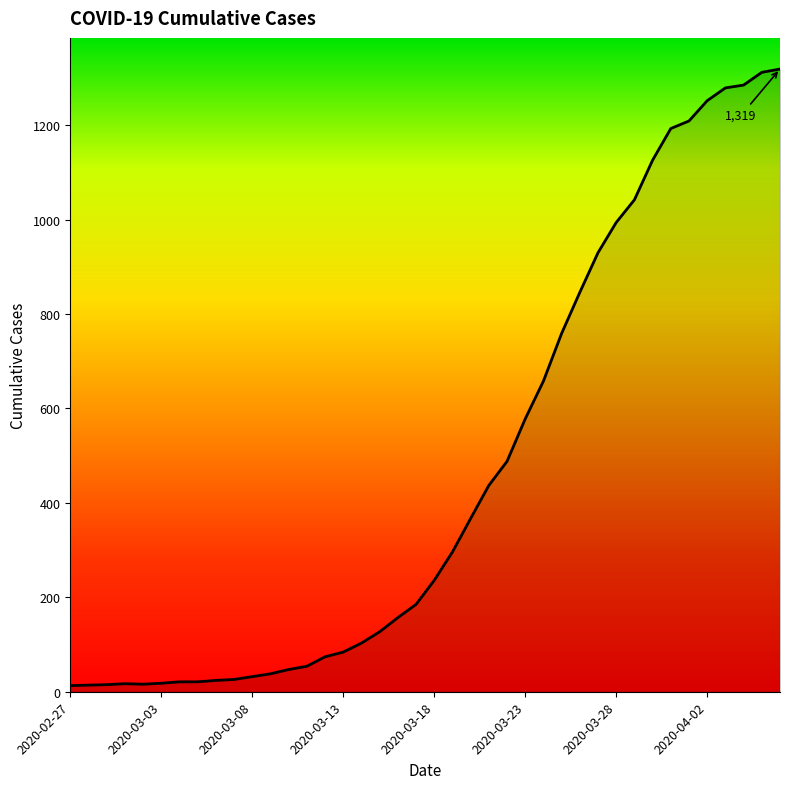

What is the greatest value displayed?

1319